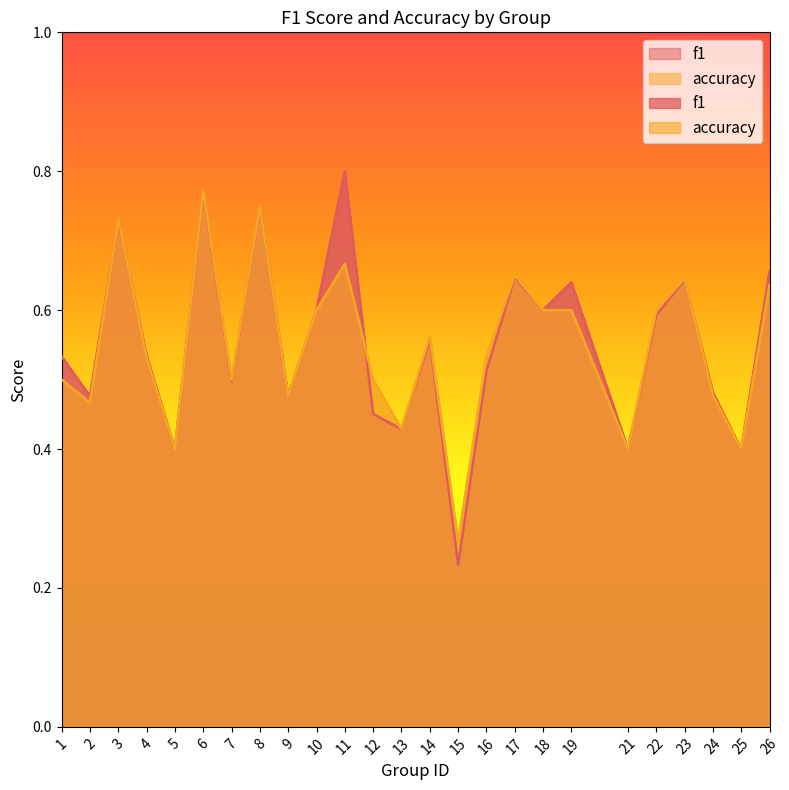

At 5, list the series in order from largest to smallest.

f1, accuracy